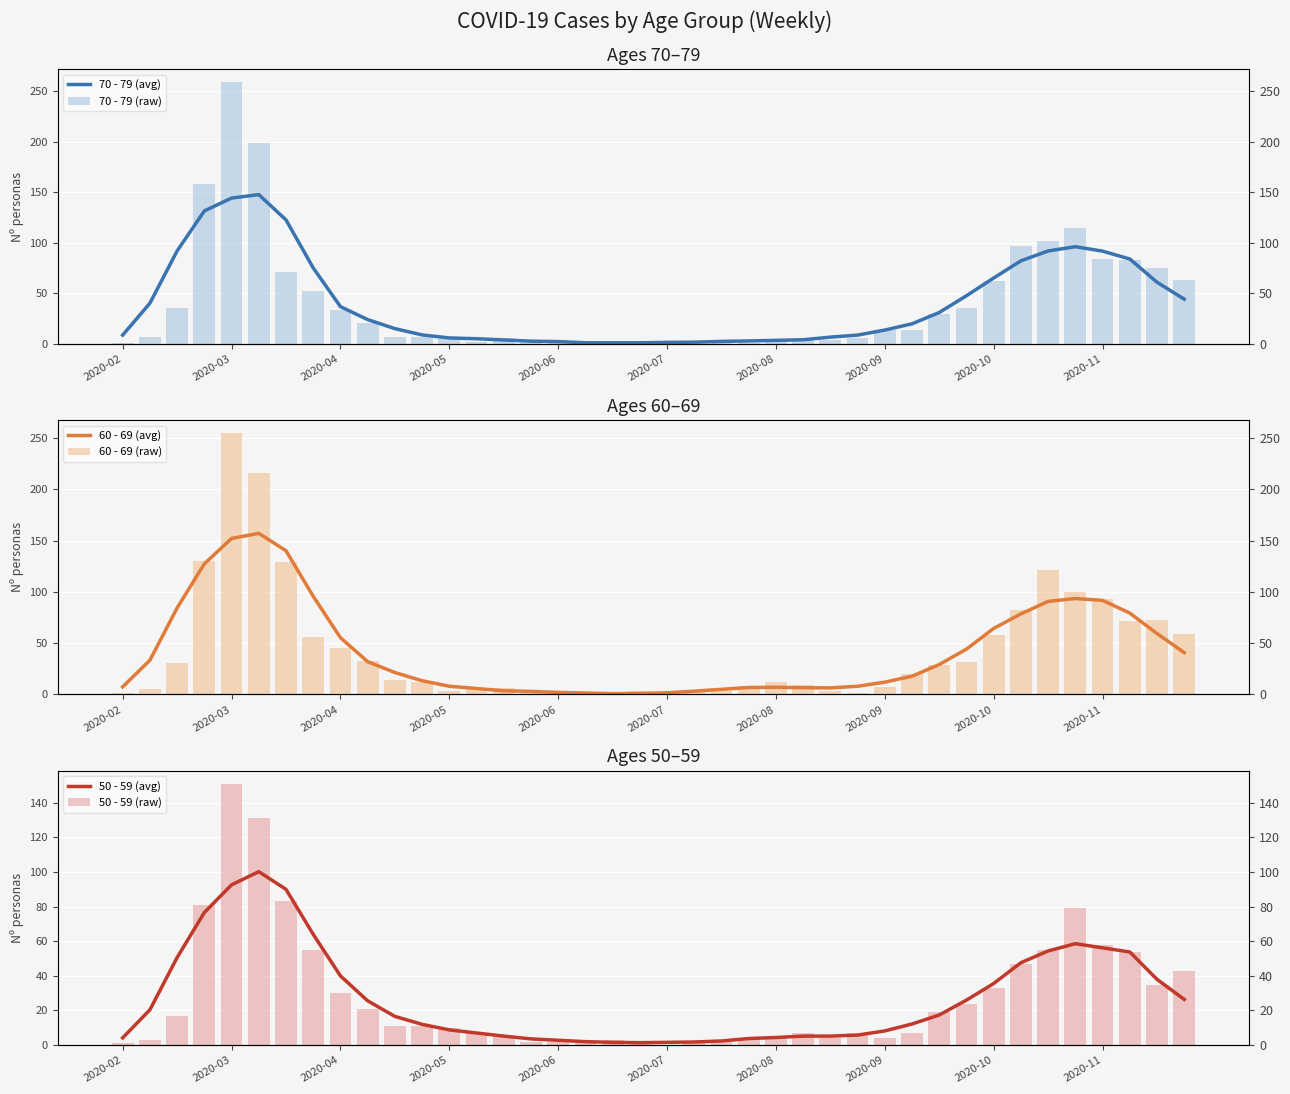

How many groups of bars are there?

40